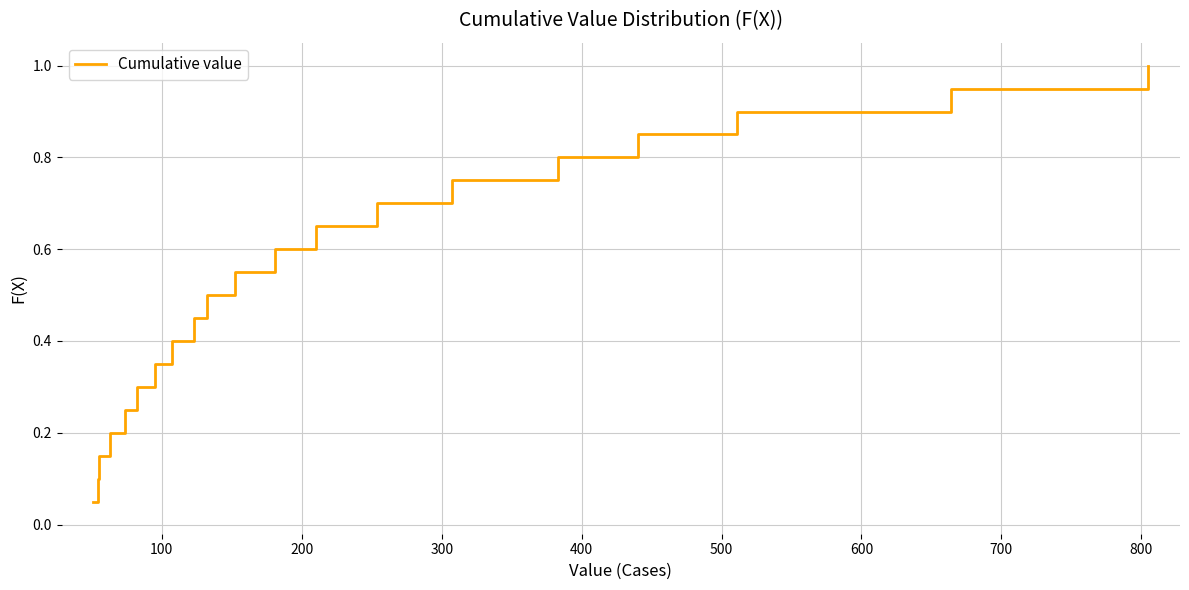

What is the sum of all values?

10.5